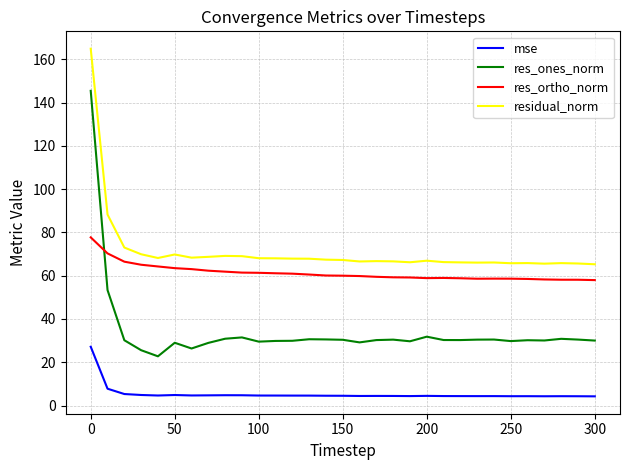

True or false: mse and residual_norm cross at least once.

False